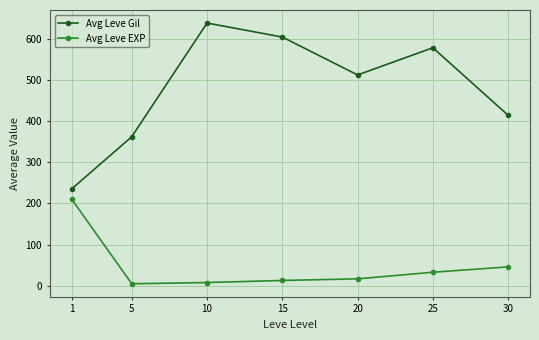

The value of Avg Leve EXP at 25 is 33. True or false?

True